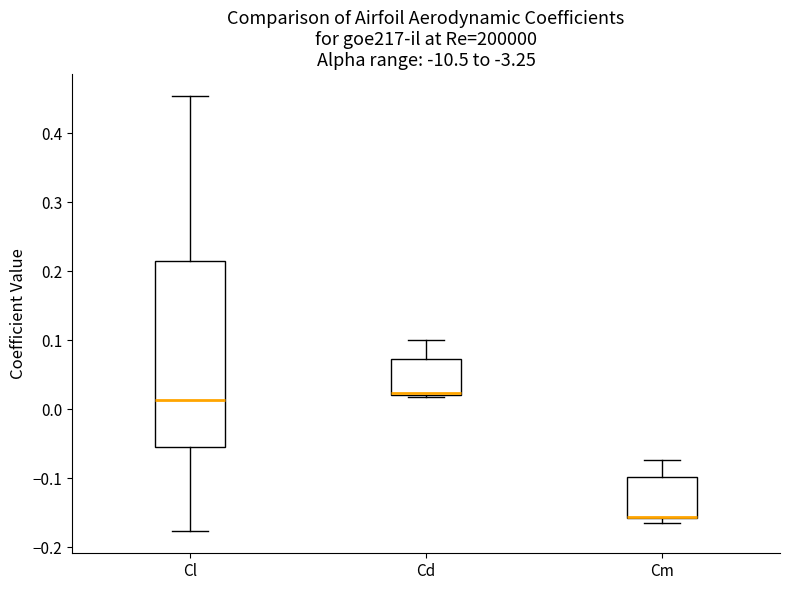

Reading left to right, transcribe this box plot: for each box, give where its median line is, the range the box spans, and where its two whiskers end, as read against the y-axis. The values are not printed on the chart, so give them approximately, as read against the axis.

Cl: median 0.01, box -0.06 to 0.21, whiskers -0.18 to 0.45
Cd: median 0.02 (just above the box's lower edge), box 0.02 to 0.07, whiskers 0.02 to 0.10
Cm: median -0.16 (drawn on the box's lower edge), box -0.16 to -0.10, whiskers -0.17 to -0.07